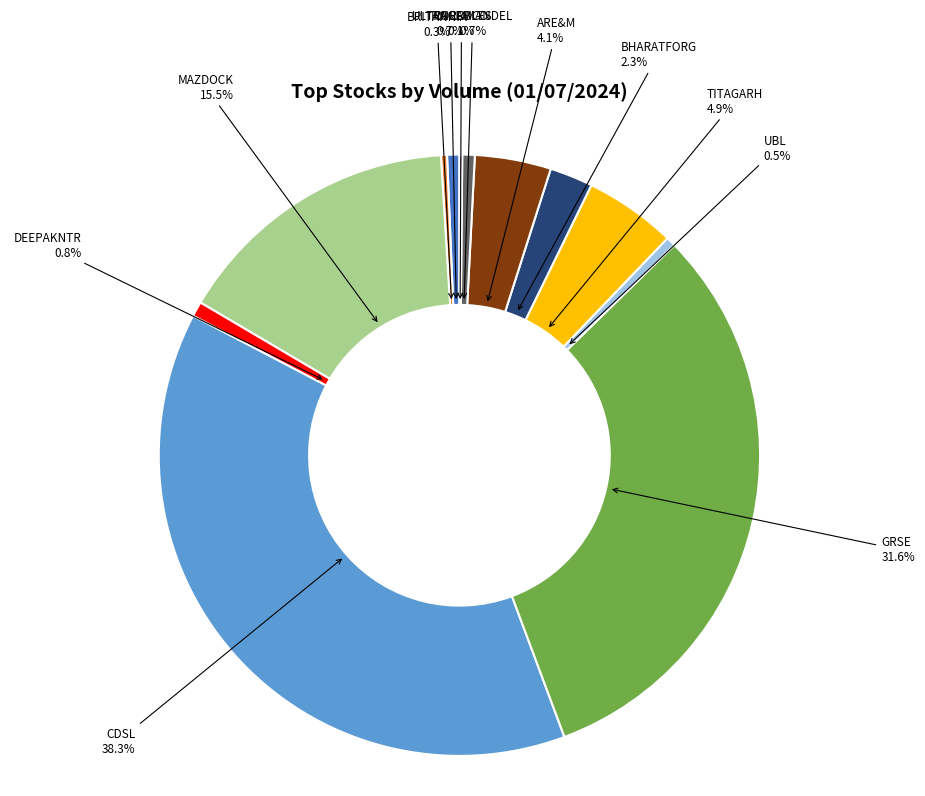

Does any single category account for the majority?

No